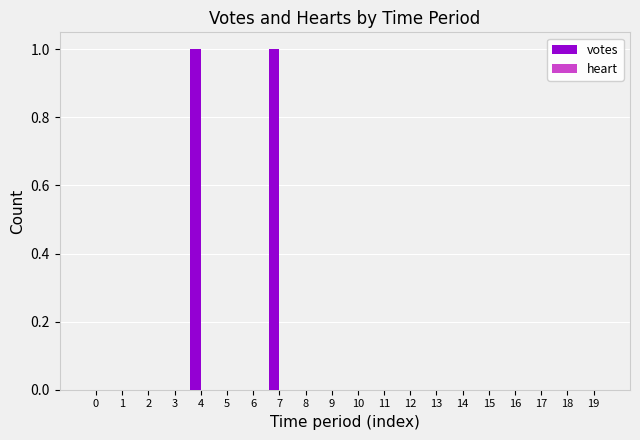

Are the bars horizontal?

No